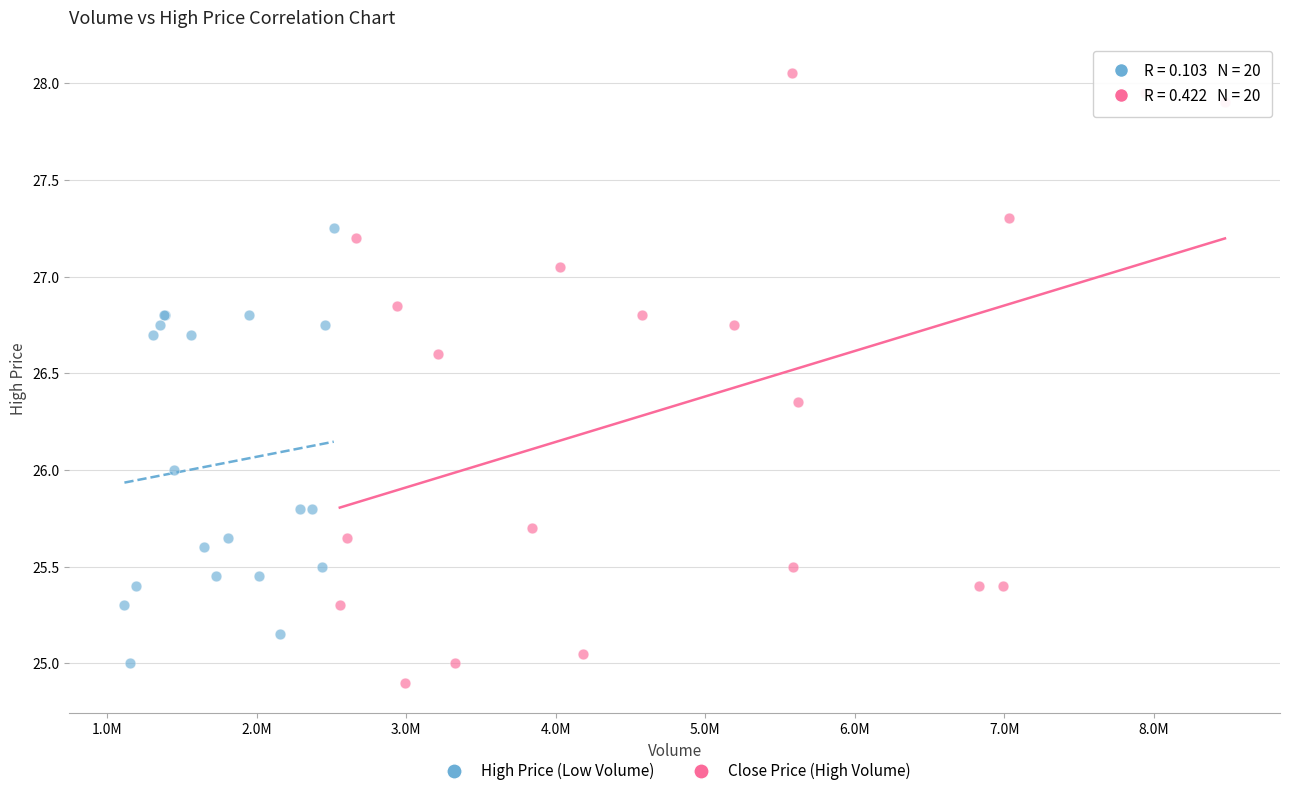

Which series contains the highest Y value?

Close Price (High Volume)